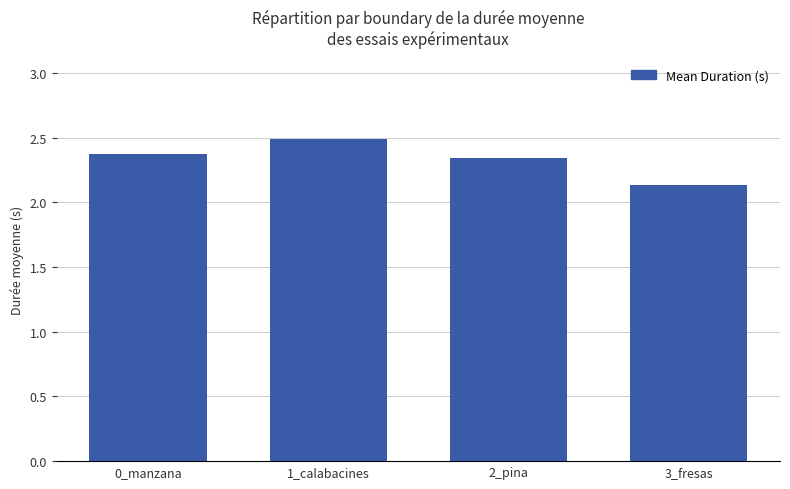

At which label is the value closest to 2?

3_fresas